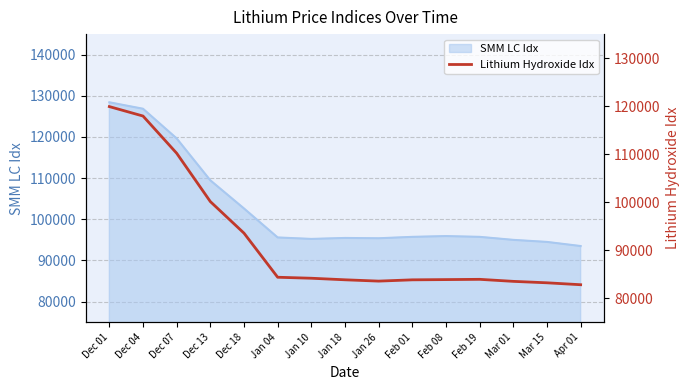

Where is SMM LC Idx nearest to the value 110965?

Dec 13